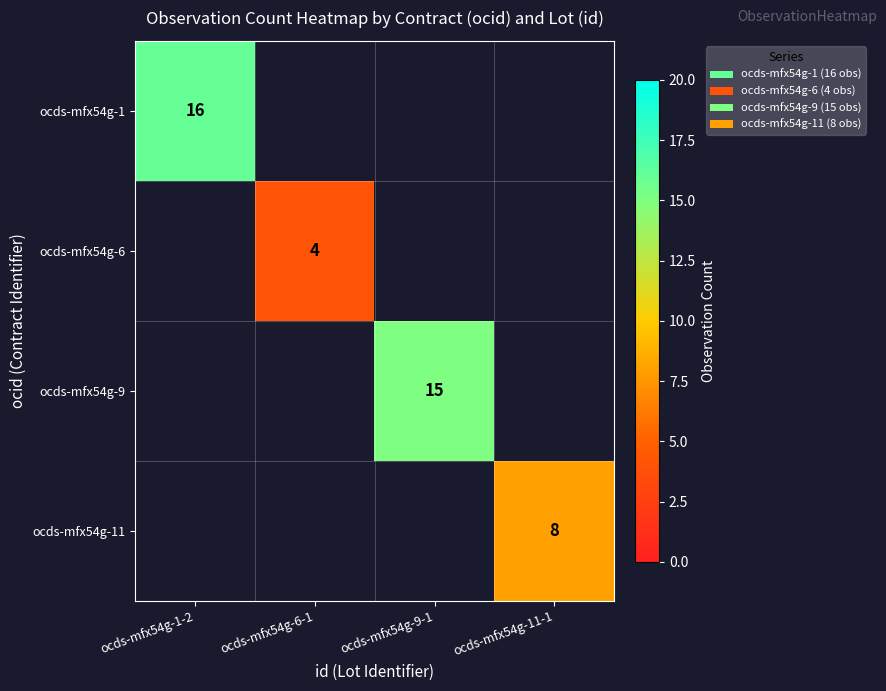

The value of ocds-mfx54g-11 at ocds-mfx54g-11-1 is 14. True or false?

False